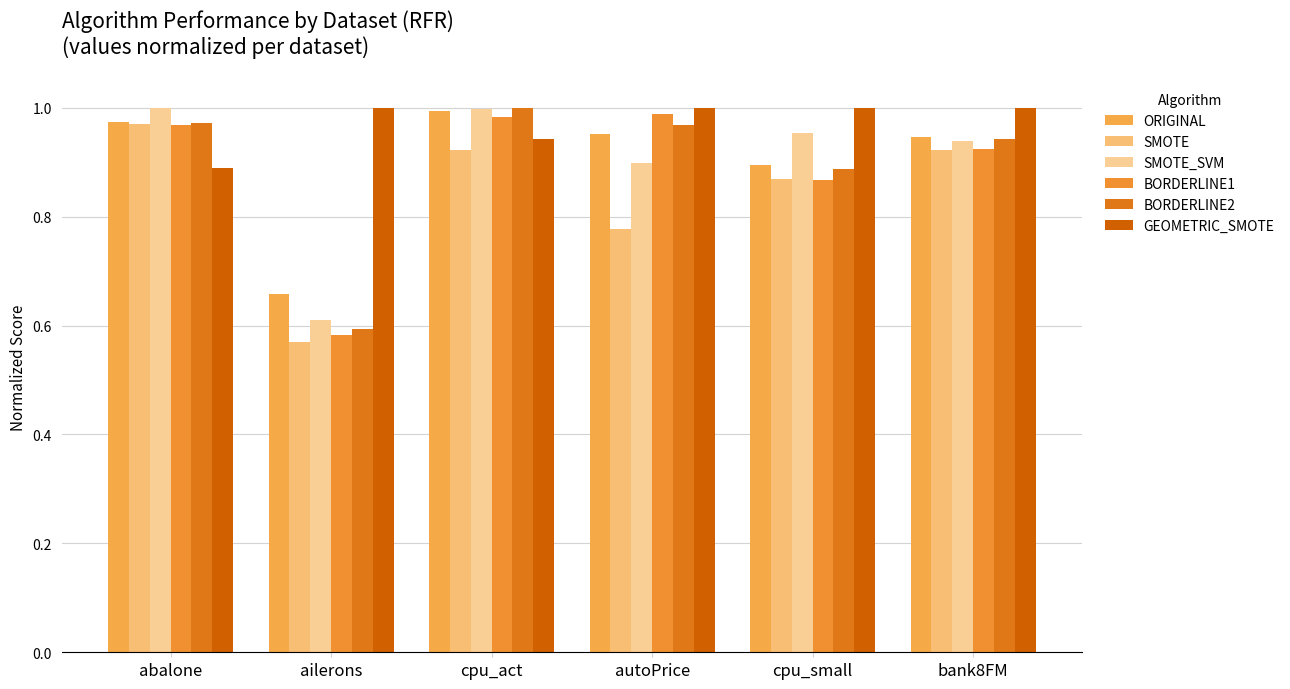

Between ailerons and autoPrice, which series saw the biggest shift?

BORDERLINE1